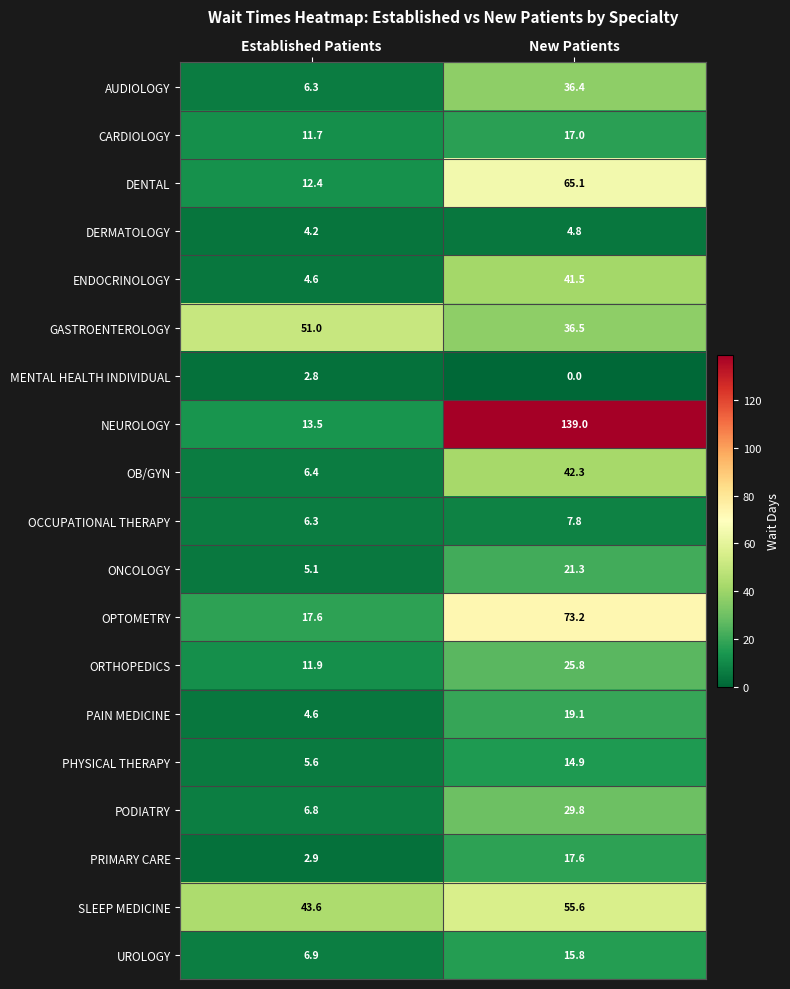

What value does the ORTHOPEDICS series have at Established Patients?

11.9